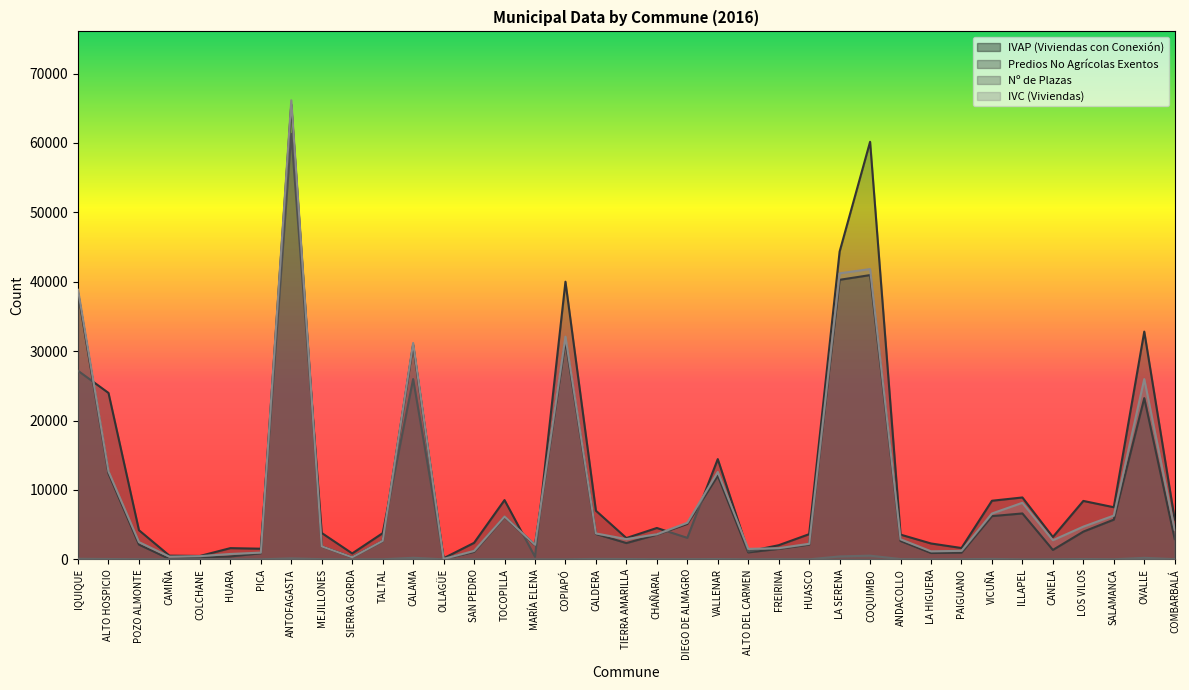

Read the Nº de Plazas value at HUARA, to the nearest 10.

10